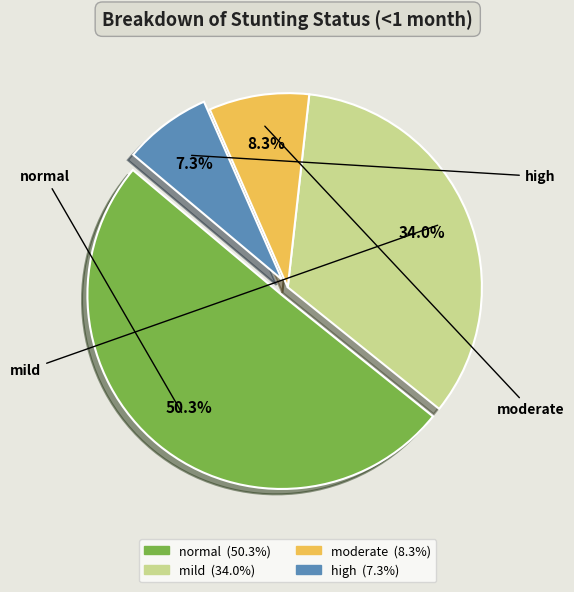

How many slices are in this pie chart?

4